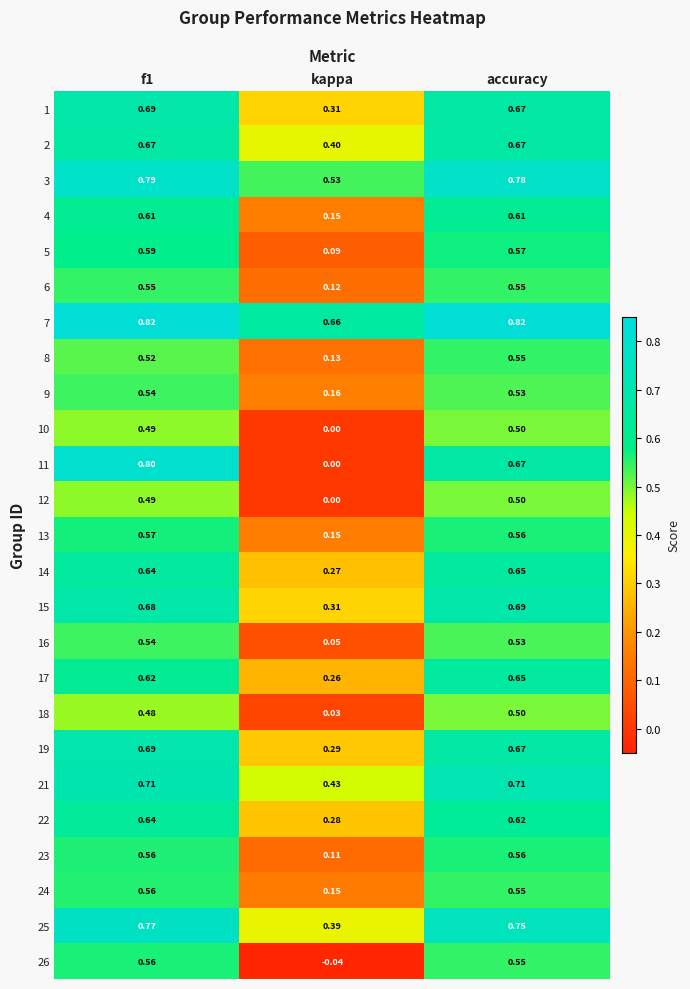

At which label is 15 closest to 0?

kappa